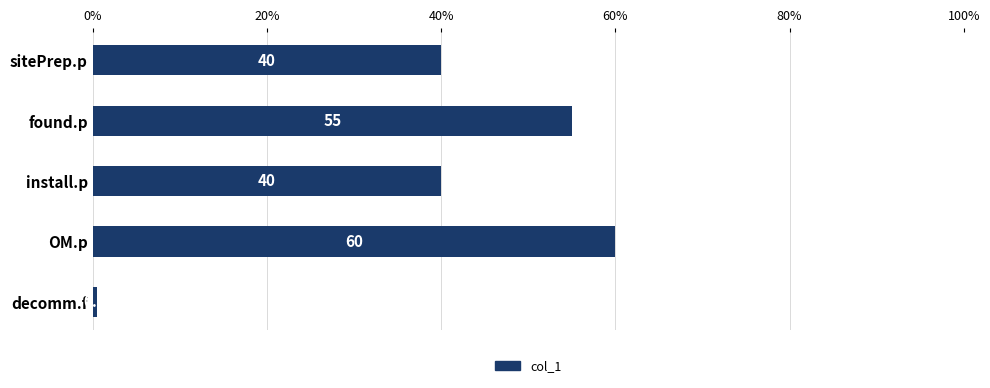

What position from the top is install.p?

3